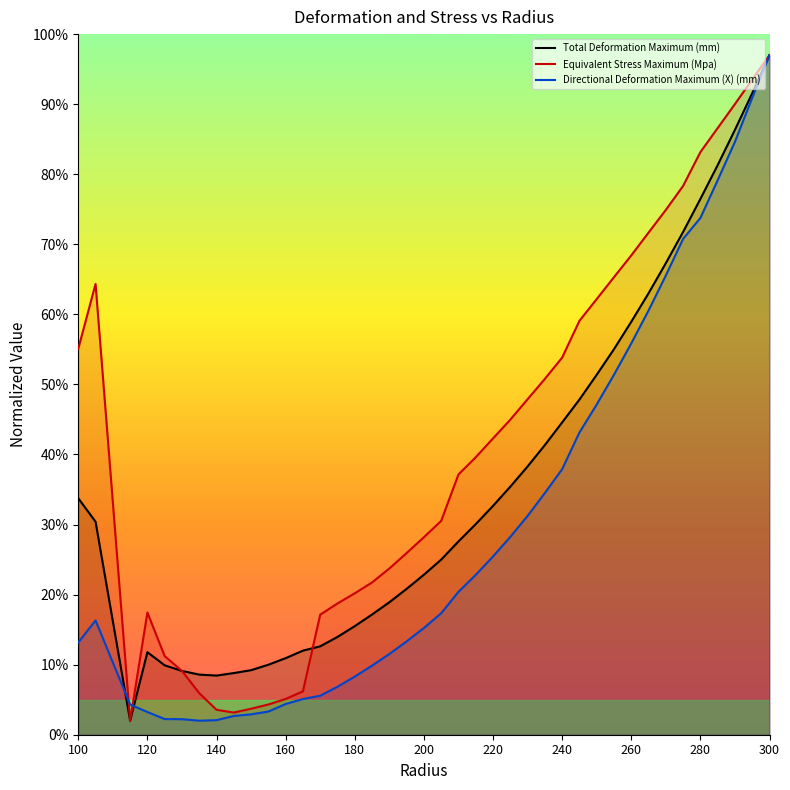

Rank the series at 140 from highest to lowest value.

Total Deformation Maximum (mm), Equivalent Stress Maximum (Mpa), Directional Deformation Maximum (X) (mm)